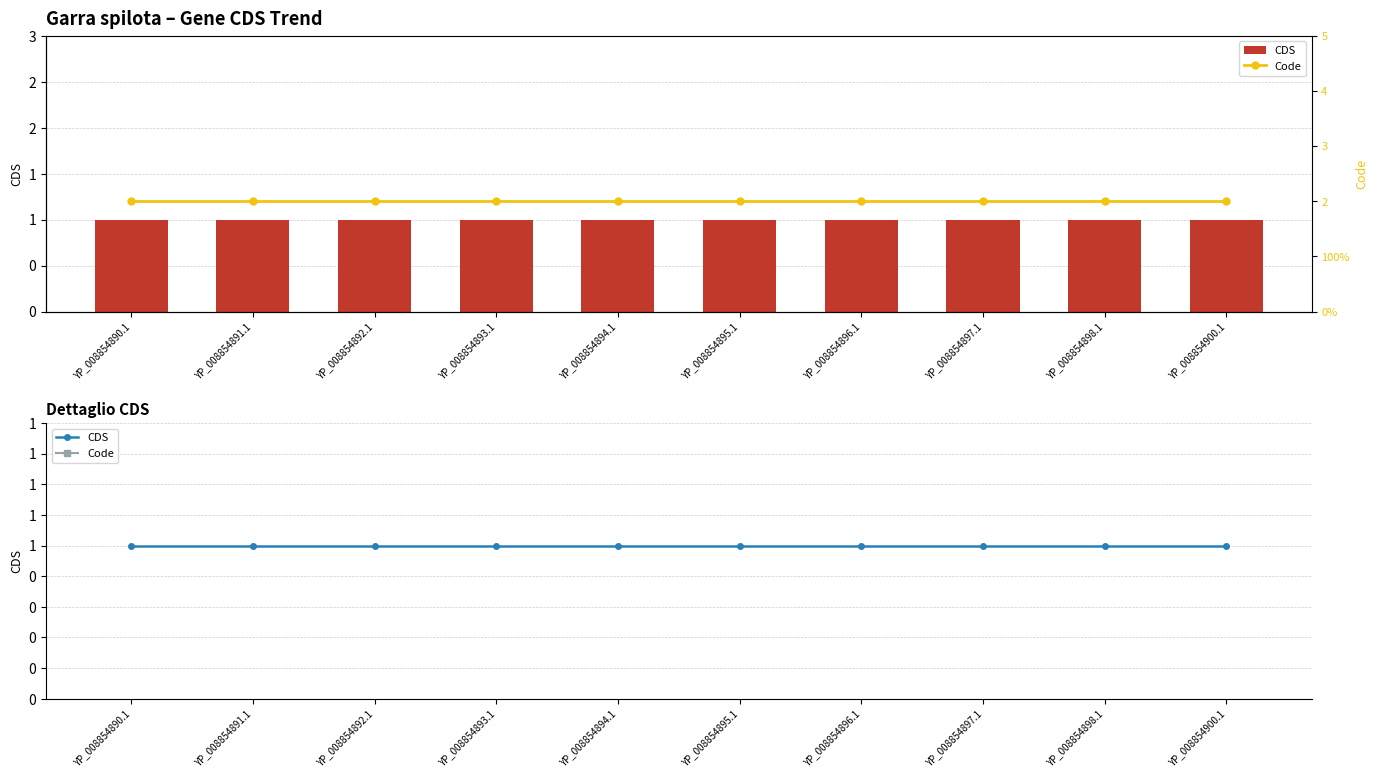

Reading left to right, list all the values displayed in this chart.

CDS: 1	1	1	1	1	1	1	1	1	1
Code: 2	2	2	2	2	2	2	2	2	2